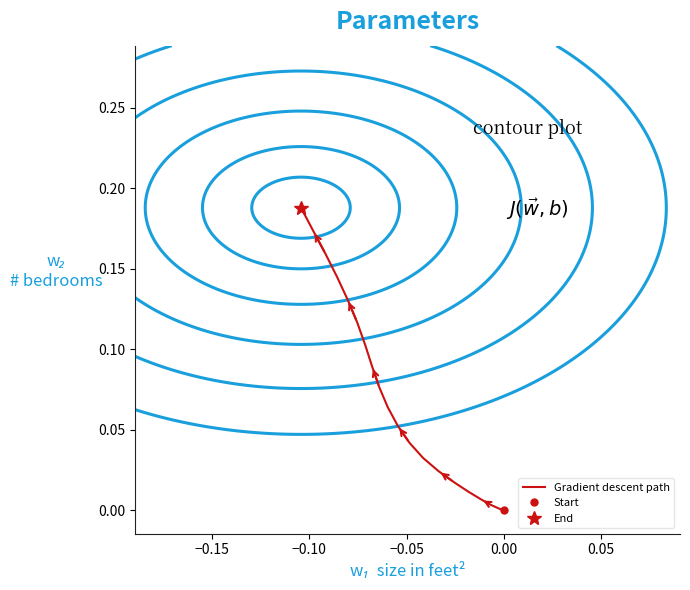

What is the sum of all values?

1.4